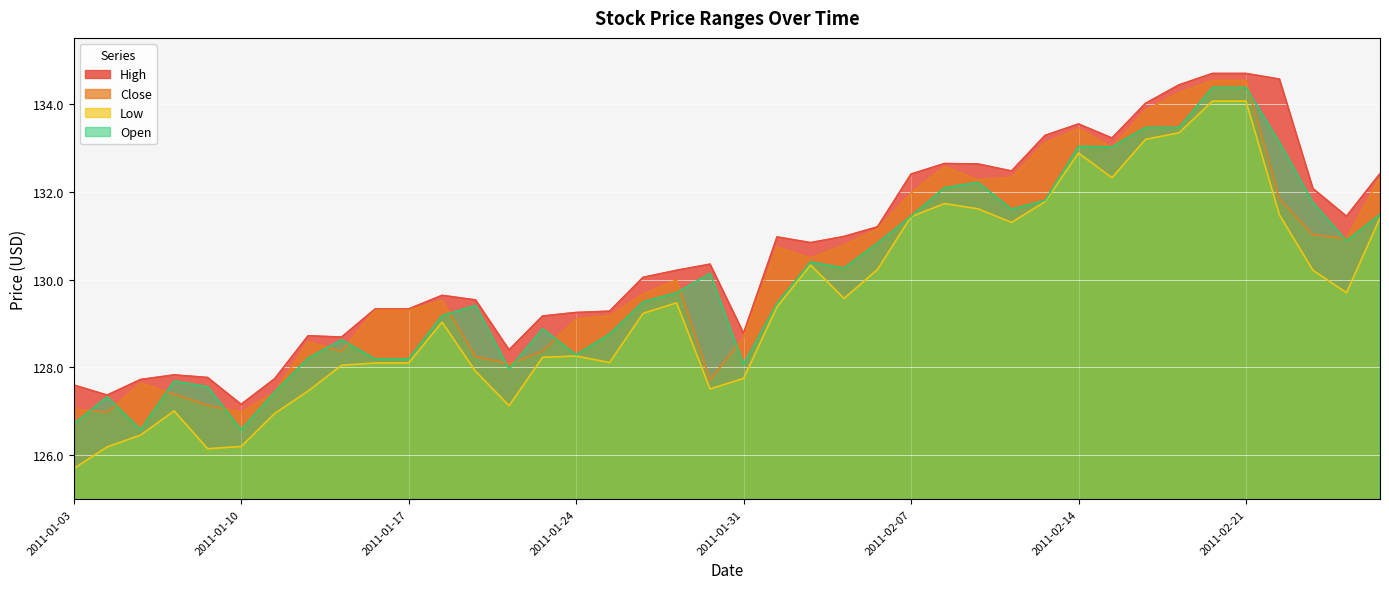

What is the average value of the Open series?

130.1